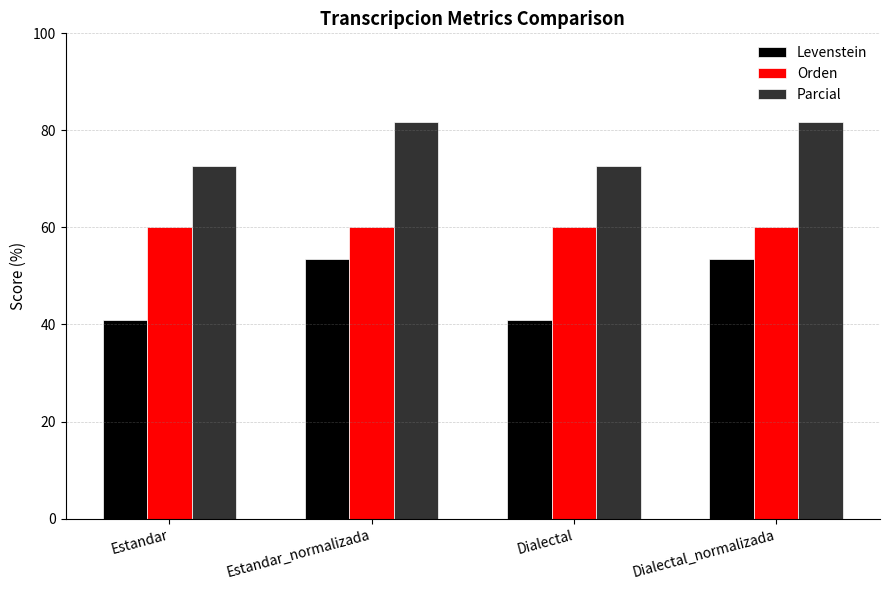

What is the smallest value displayed?

40.9